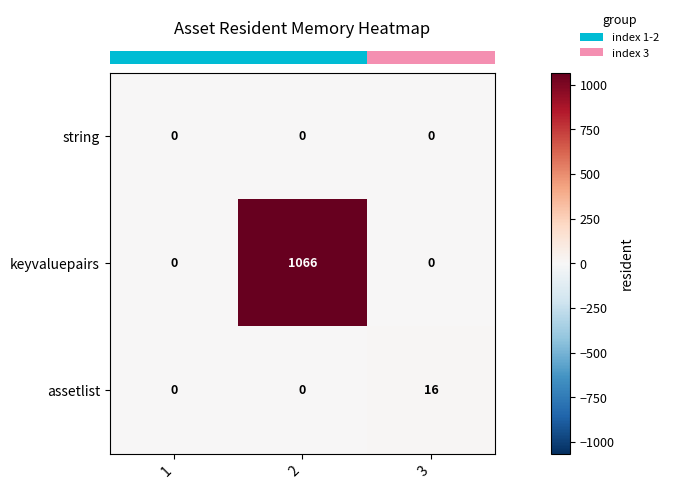

Which series has the widest spread of values?

keyvaluepairs